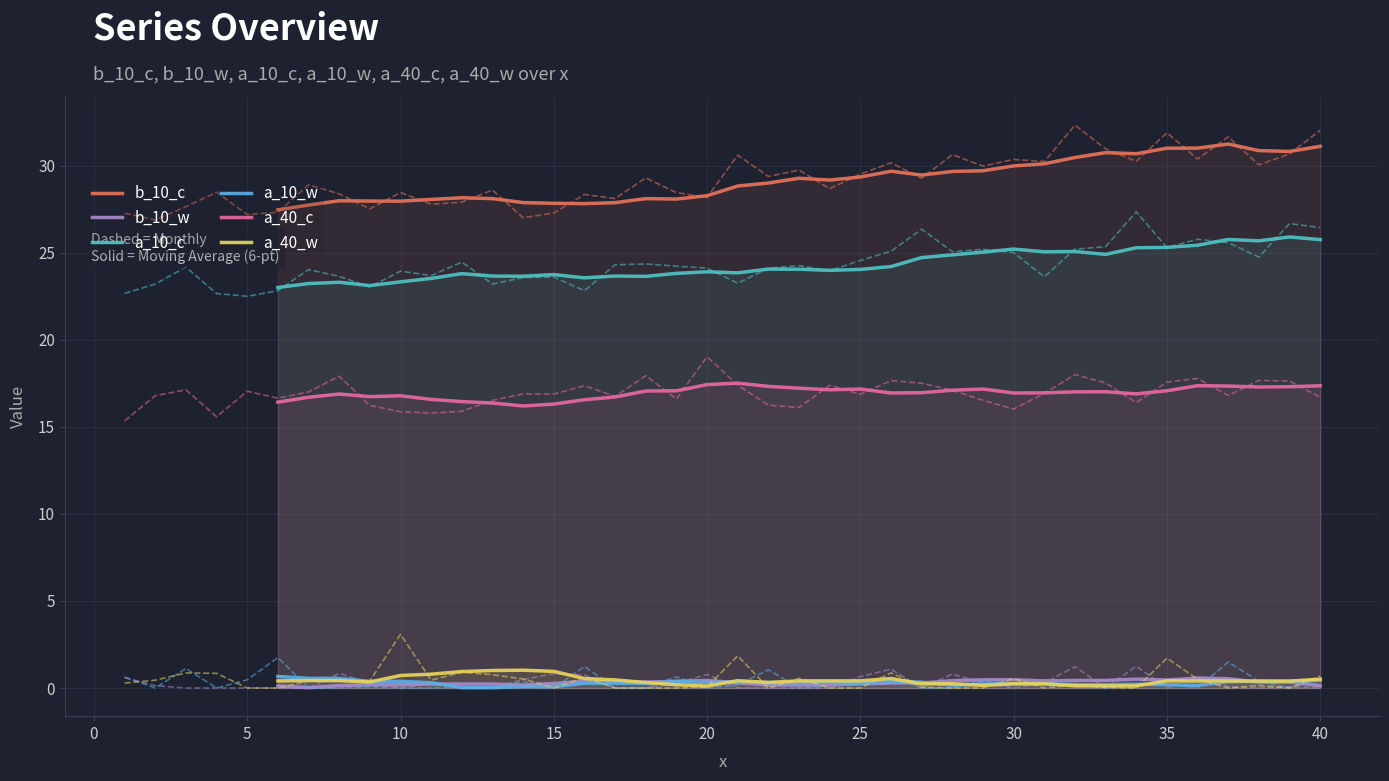

True or false: a_10_w and a_40_w cross at least once.

True